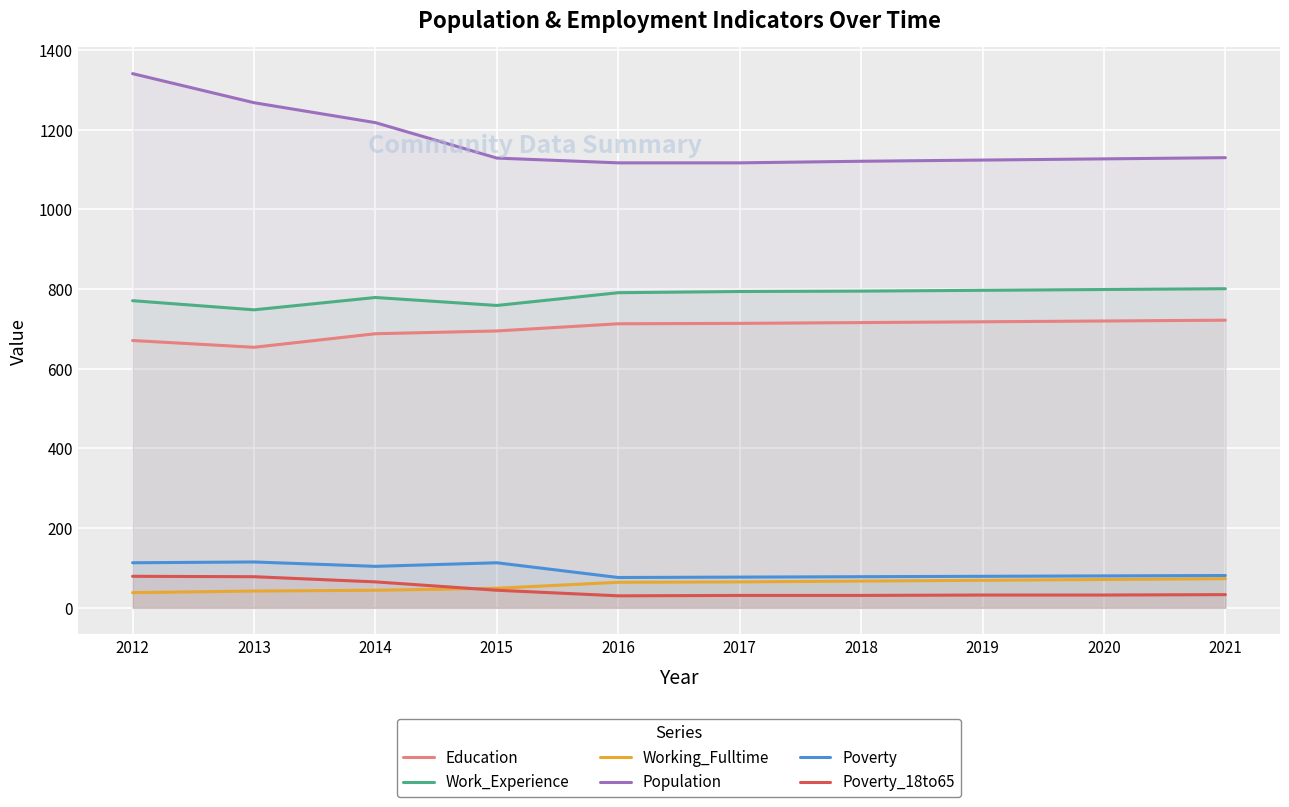

How many data points in Poverty_18to65 are above 33?

4